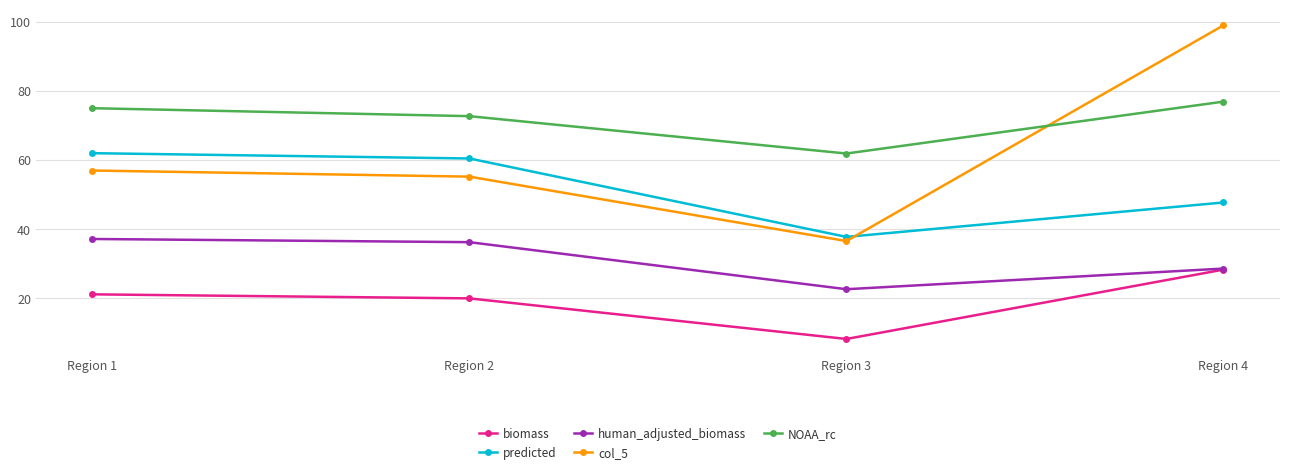

What is the value of the NOAA_rc point at the 2nd from the left?

72.7